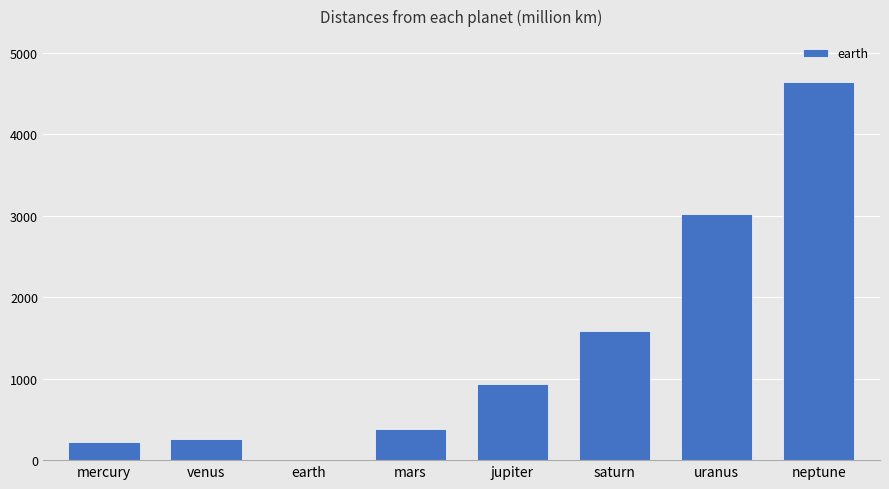

What value does the data have at mars?

377.6